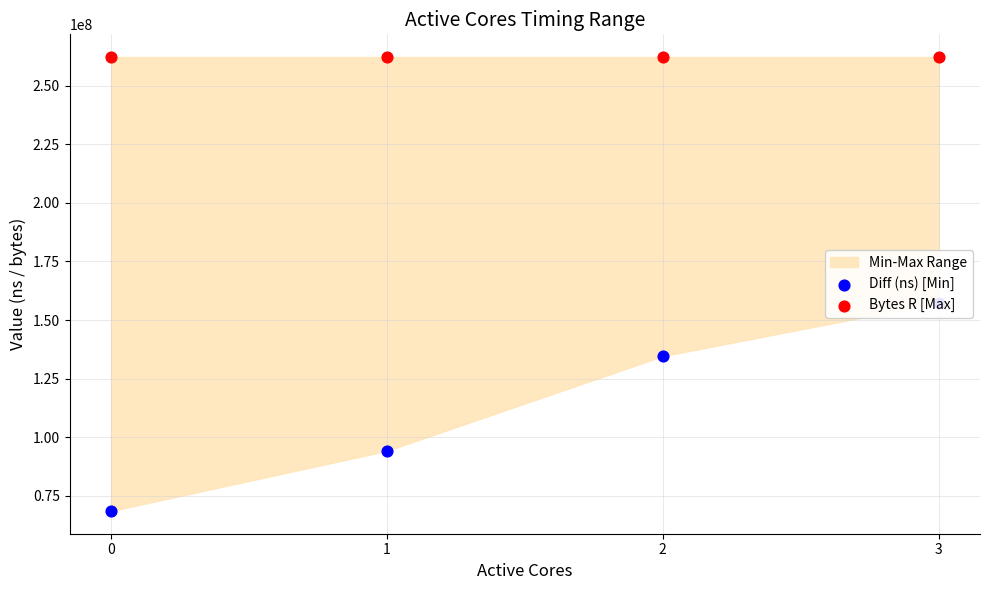

What is the total value across all series at 2?

396774282